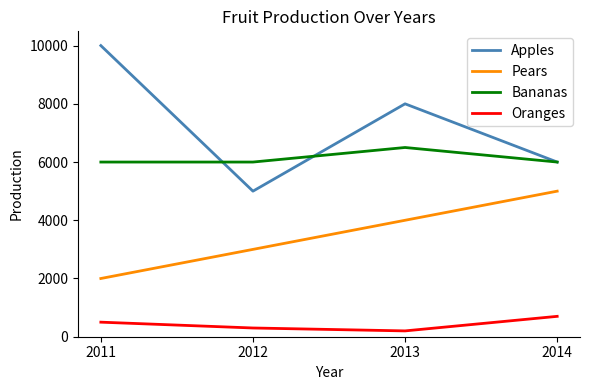

How many Pears values are between 3000 and 5000?

3